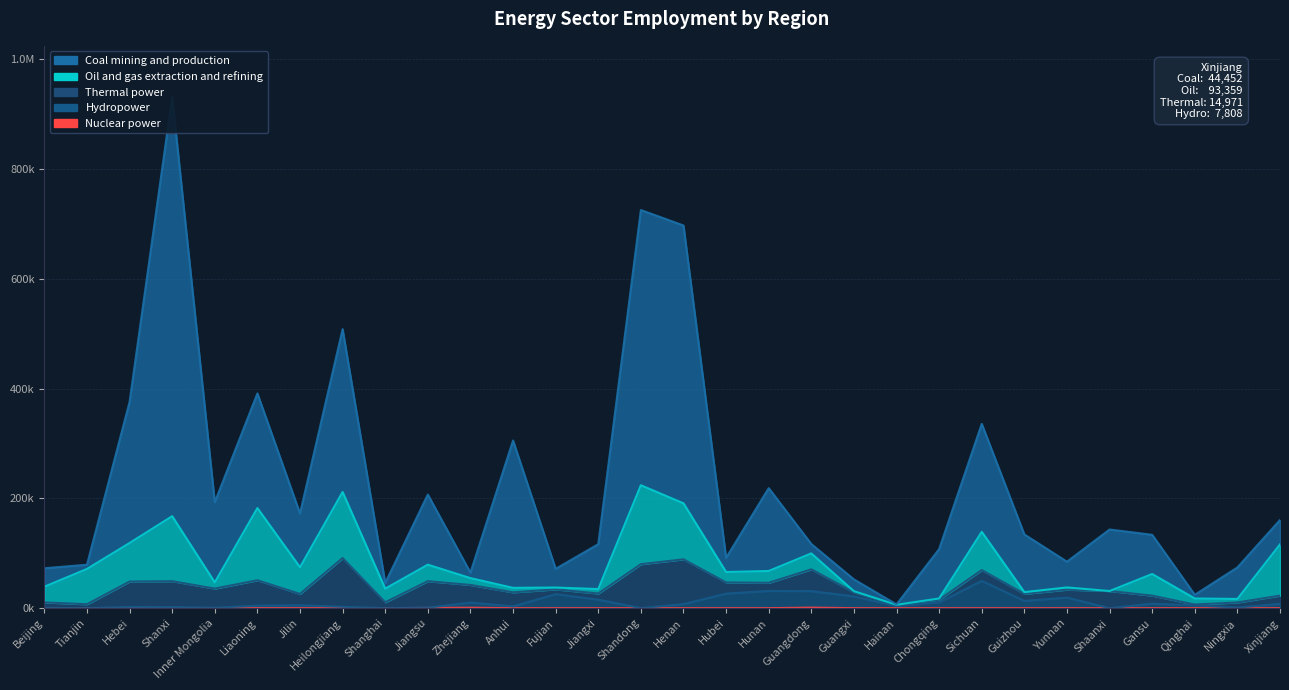

What is the difference between the maximum and second lowest values in the Coal mining and production series?

907014